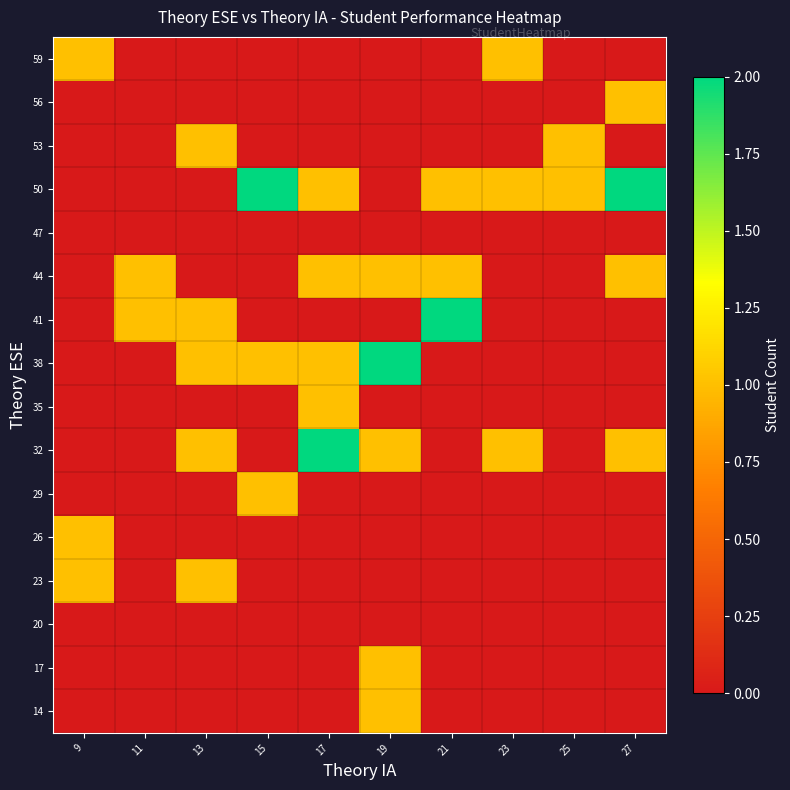

At which category is the sum across all series the highest?

17